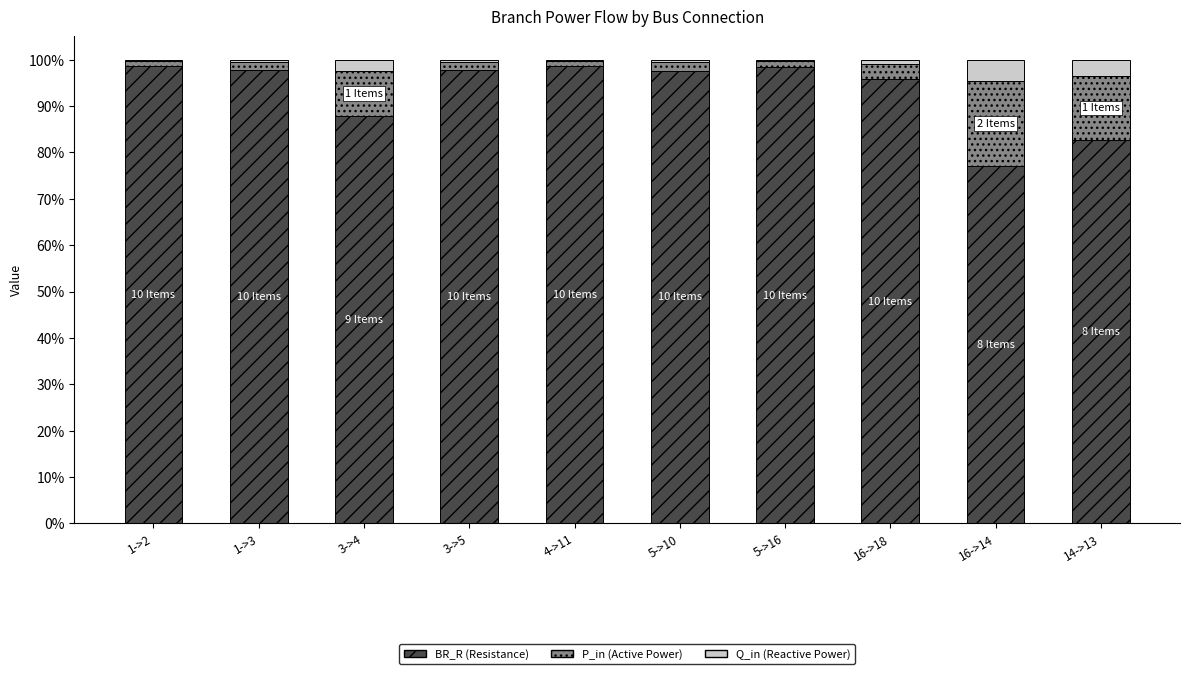

True or false: BR_R (Resistance) has a value of 46.7 at 1->3.

False